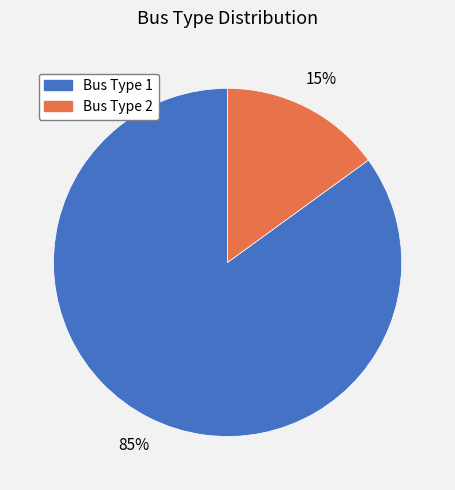

To the nearest percent, what is the average slice percentage?

50%